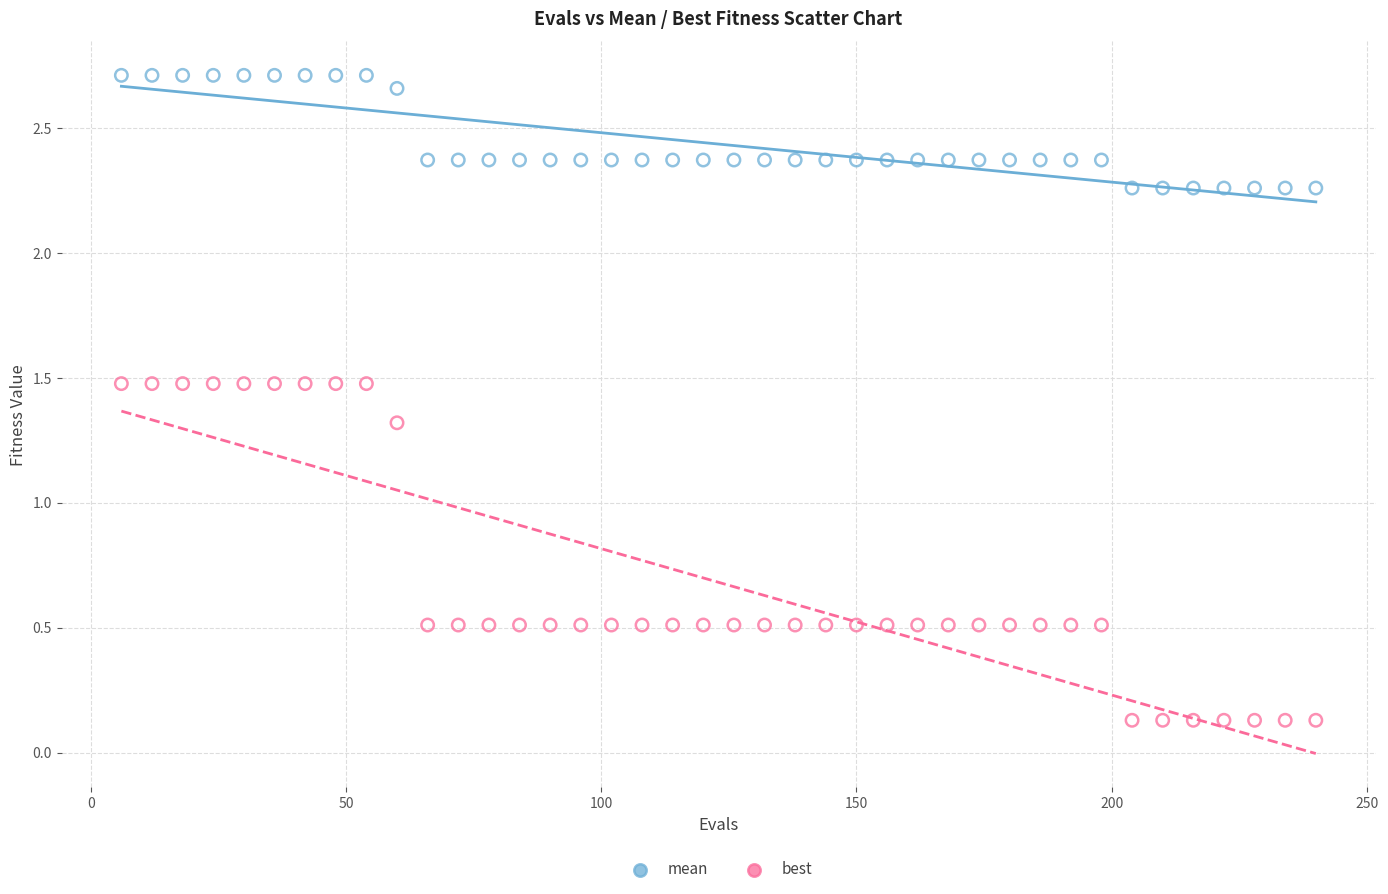

Across all data points, what is the range of X values (max minus min)?

234.0